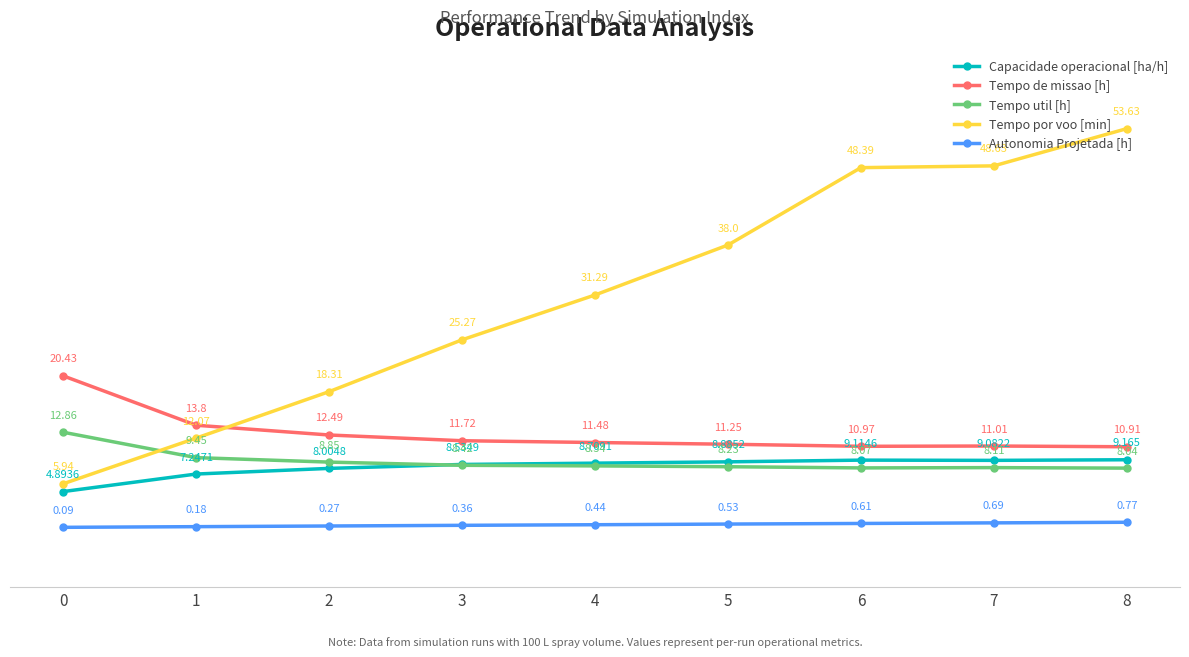

What is the total value across all series at 7?

77.5